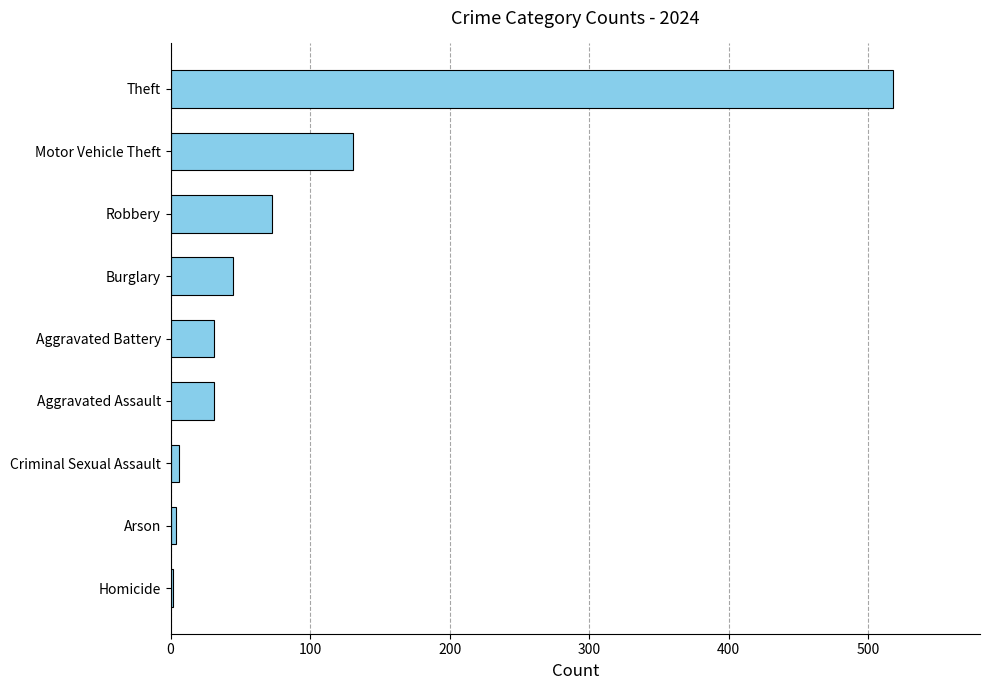

Is it true that the value at Theft is 216?

False